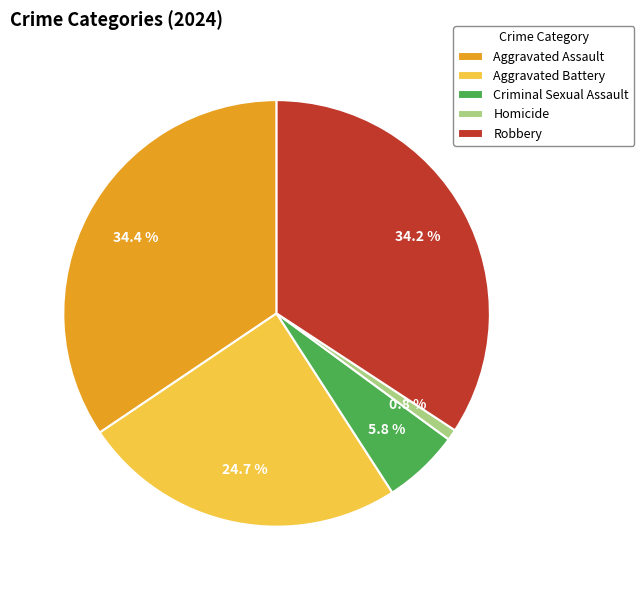

To the nearest percent, what is the difference between the largest and smallest slice percentages?

34%